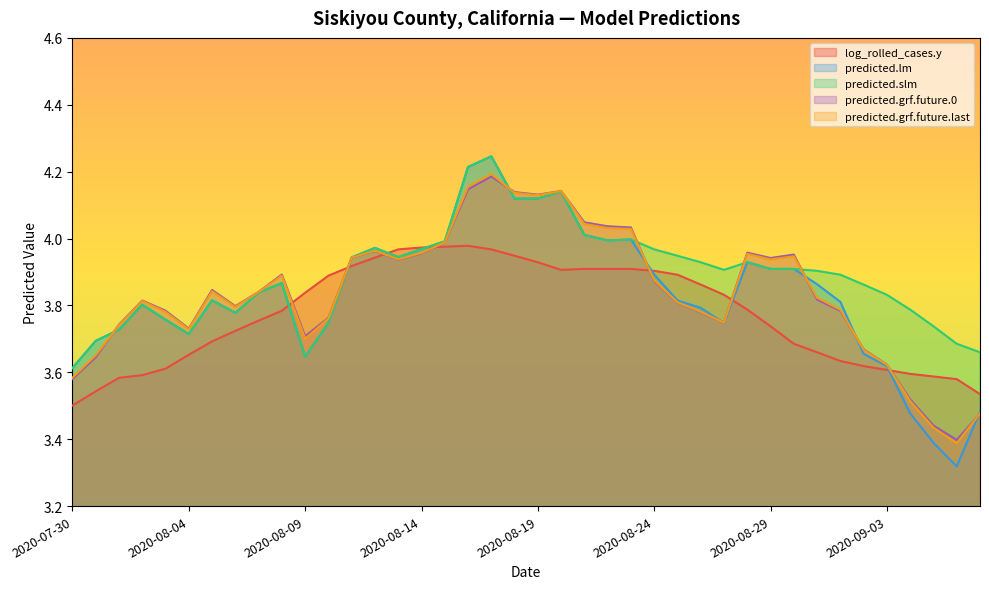

What position from the left is 2020-08-30?

32